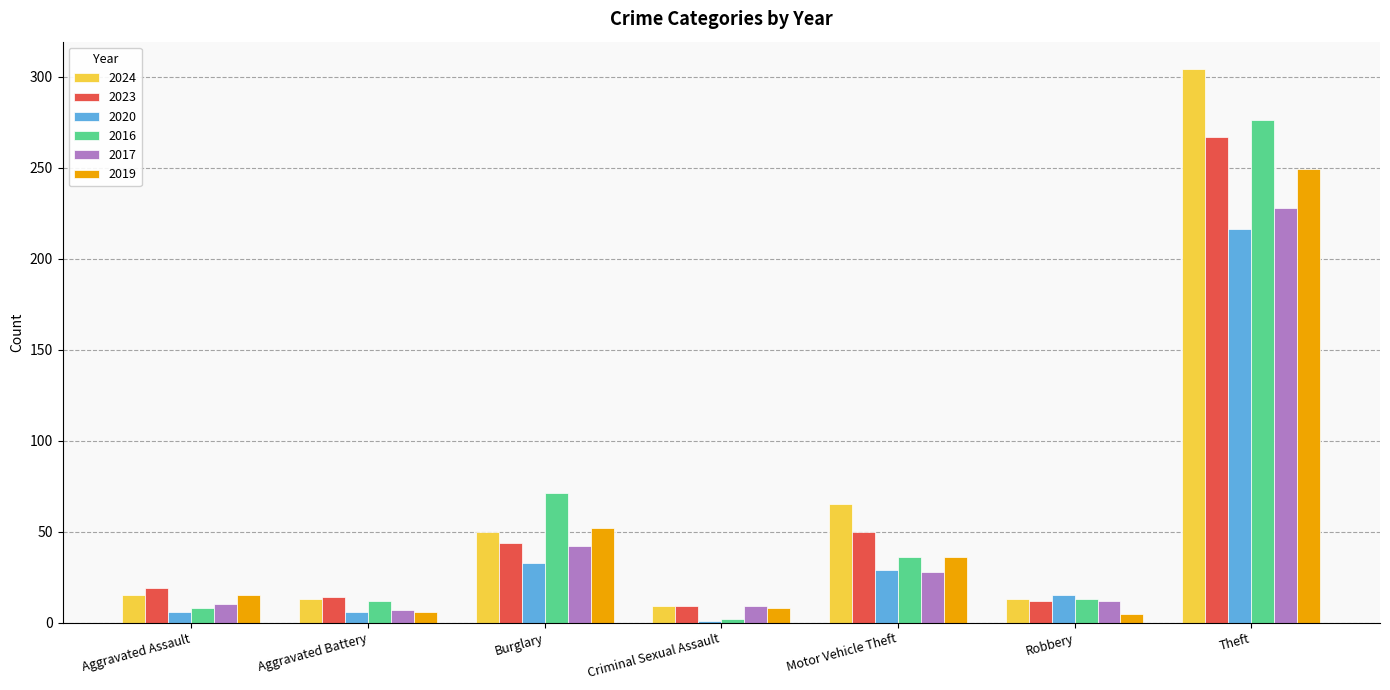

What is the label of the 3rd bar from the left?

Burglary